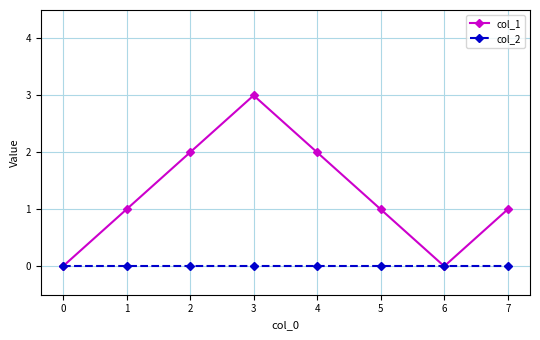

Which series has the widest spread of values?

col_1